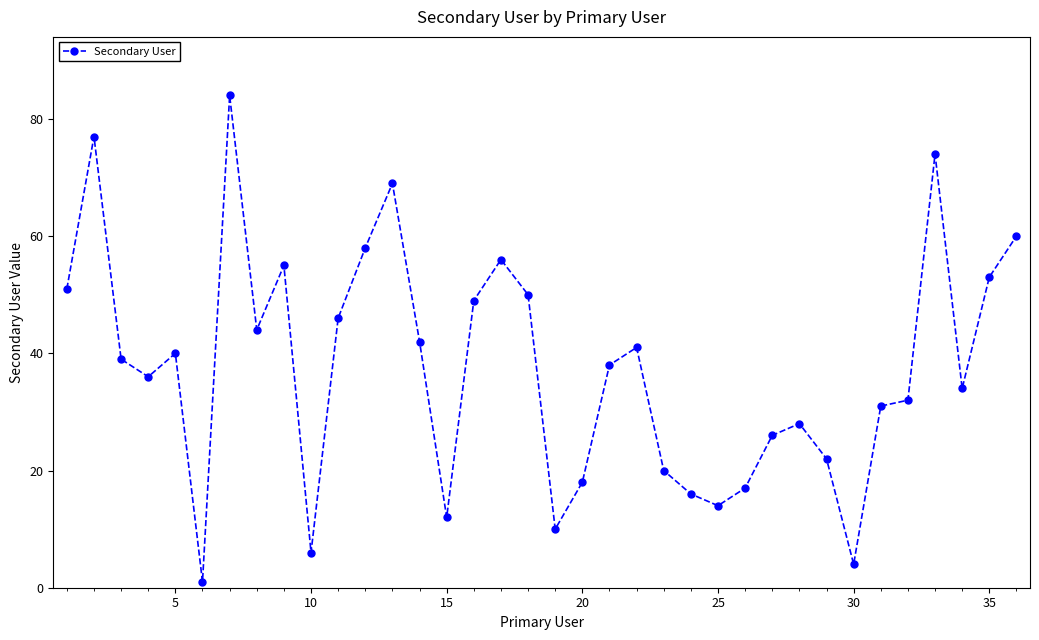

What is the greatest value displayed?

84